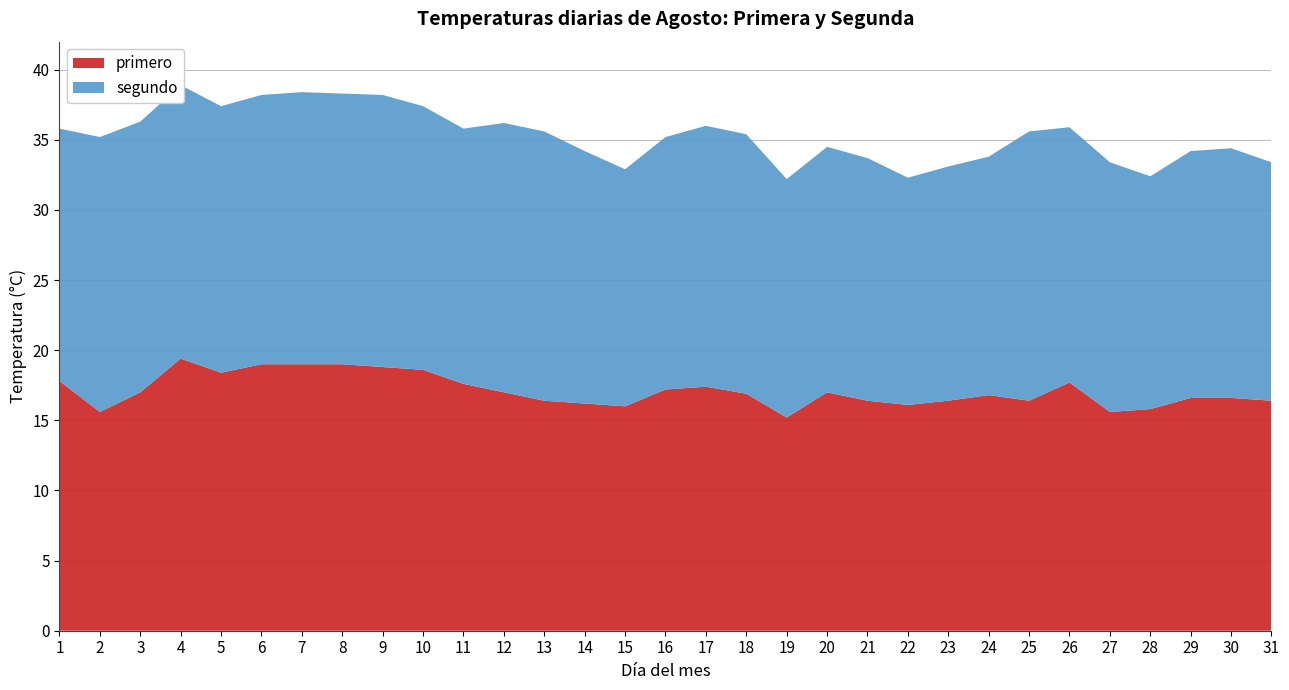

Reading right to left, what are all the values shown in this chart?

primero: 16.4	16.6	16.6	15.8	15.6	17.7	16.4	16.8	16.4	16.1	16.4	17.0	15.2	16.9	17.4	17.2	16.0	16.2	16.4	17.0	17.6	18.6	18.8	19.0	19.0	19.0	18.4	19.4	17.0	15.6	17.8
segundo: 17.0	17.8	17.6	16.6	17.8	18.2	19.2	17.0	16.7	16.2	17.3	17.5	17.0	18.5	18.6	18.0	16.9	18.0	19.2	19.2	18.2	18.8	19.4	19.3	19.4	19.2	19.0	19.5	19.3	19.6	18.0